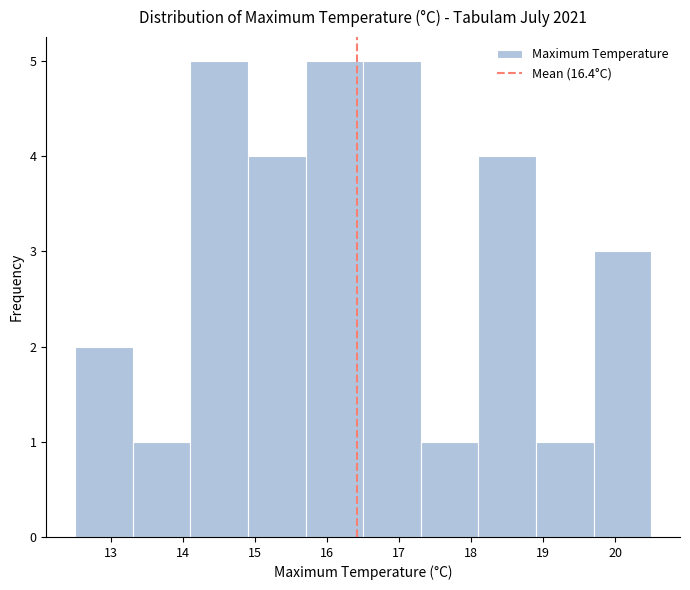

Reading left to right, list every bar in this chart as the range it spans on the x-axis followed by its height. The values are not printed on the chart, so give them approximately, as read against the axis.

12.5 to 13.3: 2
13.3 to 14.1: 1
14.1 to 14.9: 5
14.9 to 15.7: 4
15.7 to 16.5: 5
16.5 to 17.3: 5
17.3 to 18.1: 1
18.1 to 18.9: 4
18.9 to 19.7: 1
19.7 to 20.5: 3